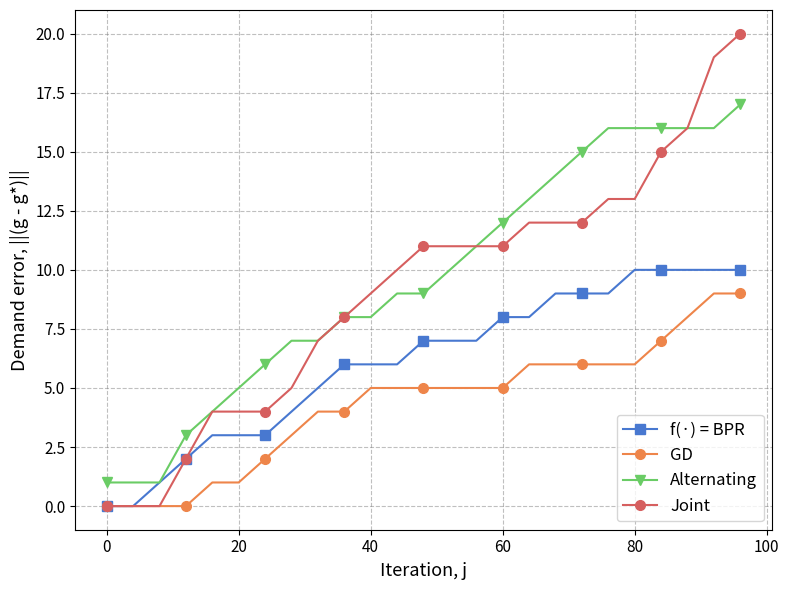

True or false: Alternating and GD intersect in this chart.

False